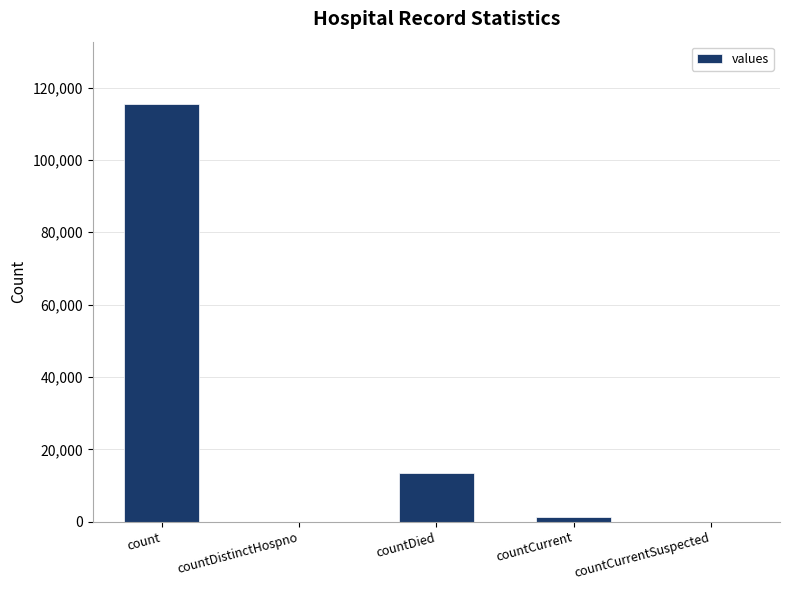

How many categories are shown in the chart?

5